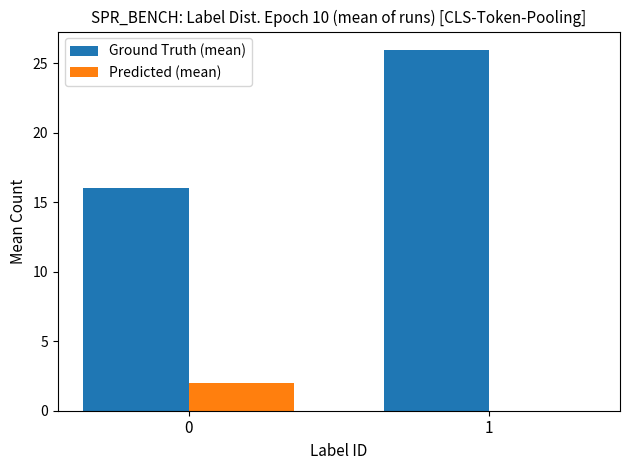

How many data points does each series have?

2